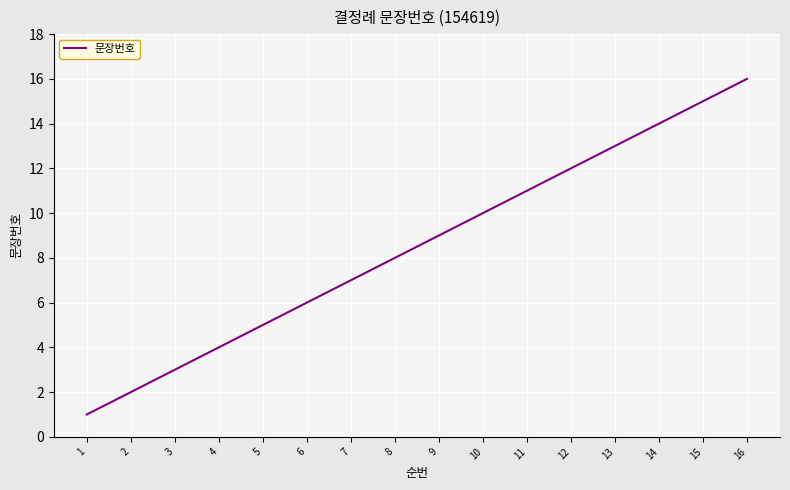

Is it true that the value at 10 is 10?

True